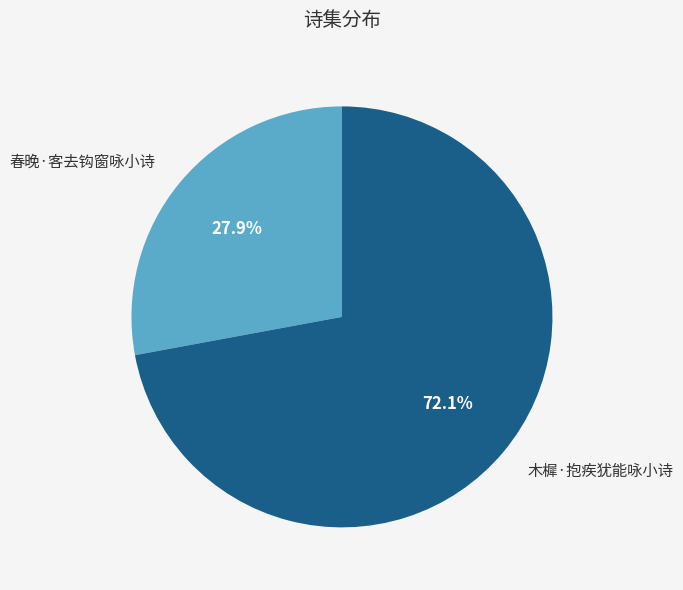

How many slices are in this pie chart?

2